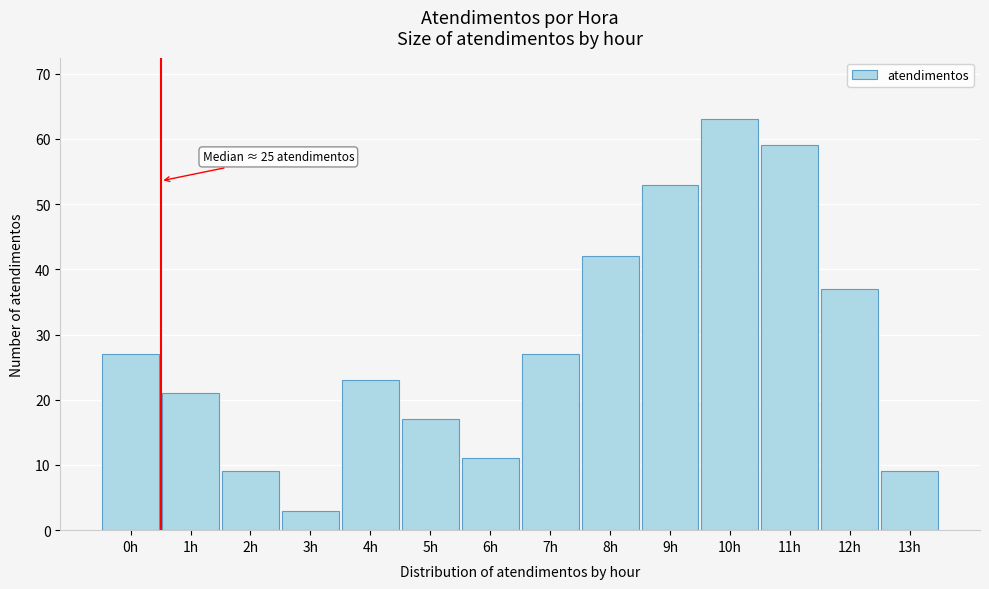

Reading left to right, extract all data points from this chart.

27	21	9	3	23	17	11	27	42	53	63	59	37	9